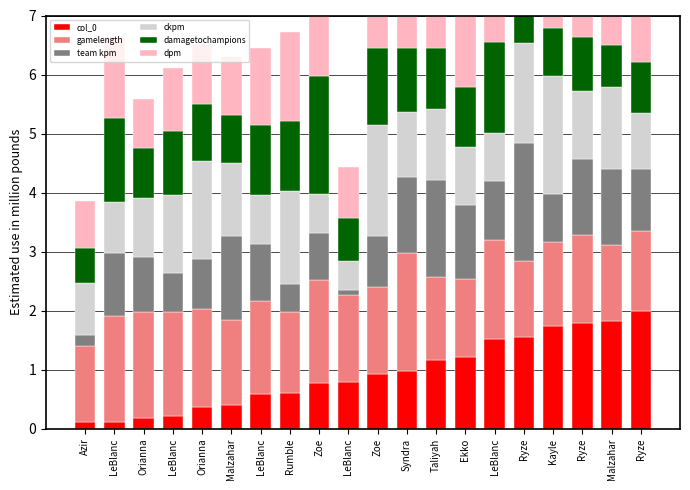

What is the highest value of the dpm series?

2.0